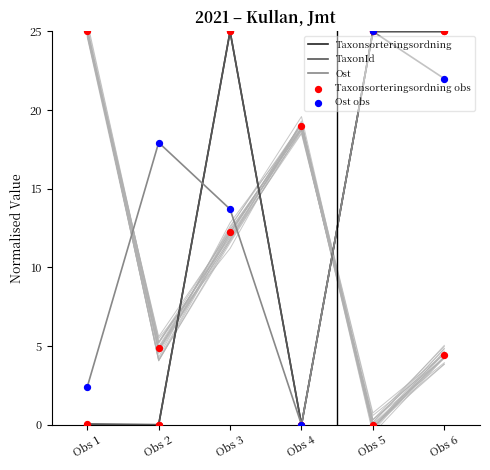

True or false: Taxonsorteringsordning has a value of 12.0 at Obs 2.

False